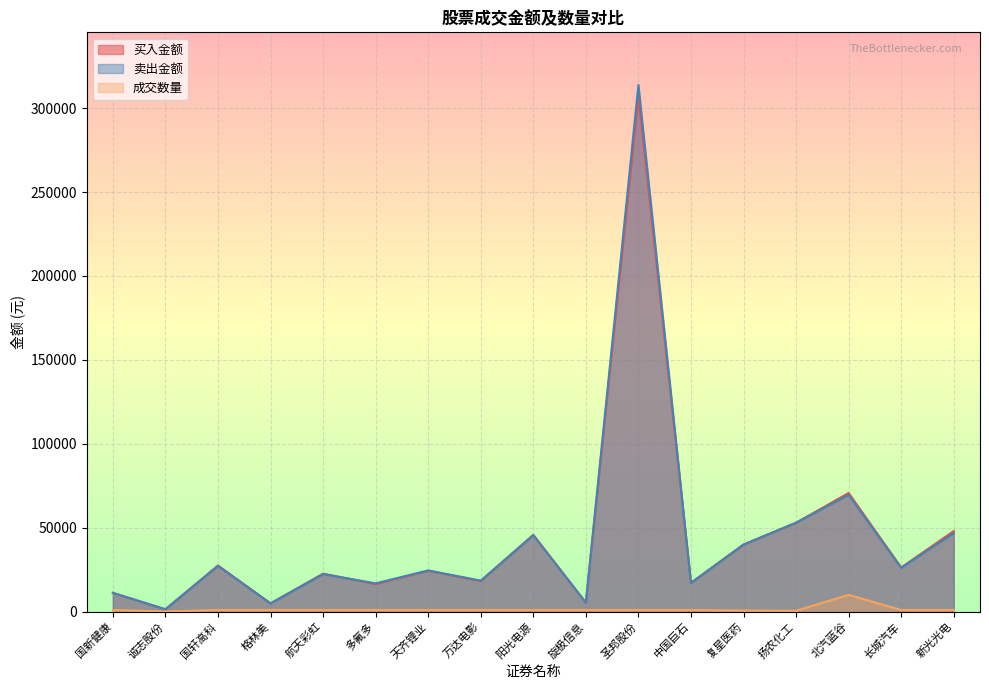

In 买入金额, how many points are lower than both neighbors (excluding endpoints)?

7